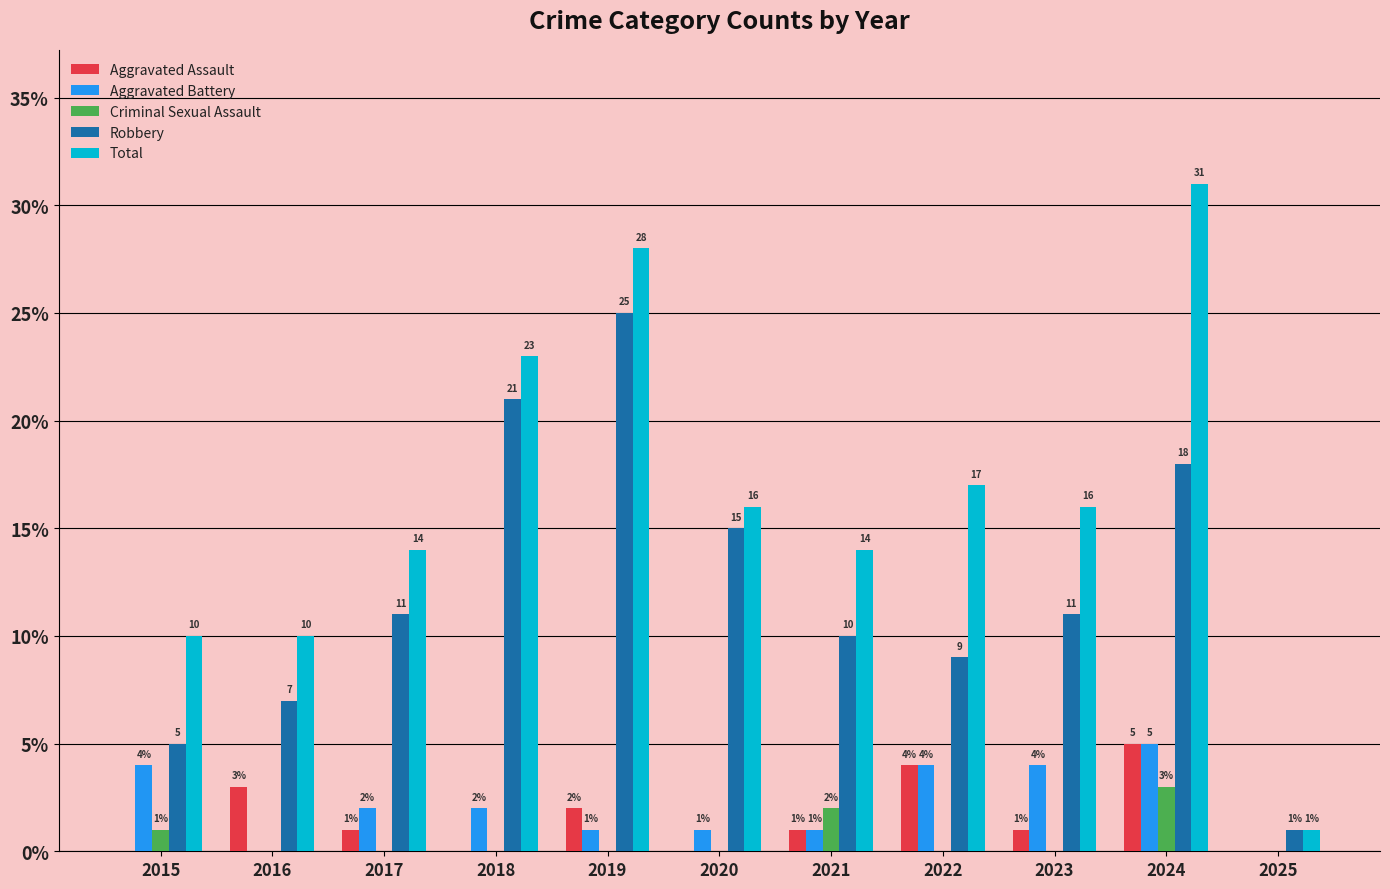

Which series has the widest spread of values?

Total